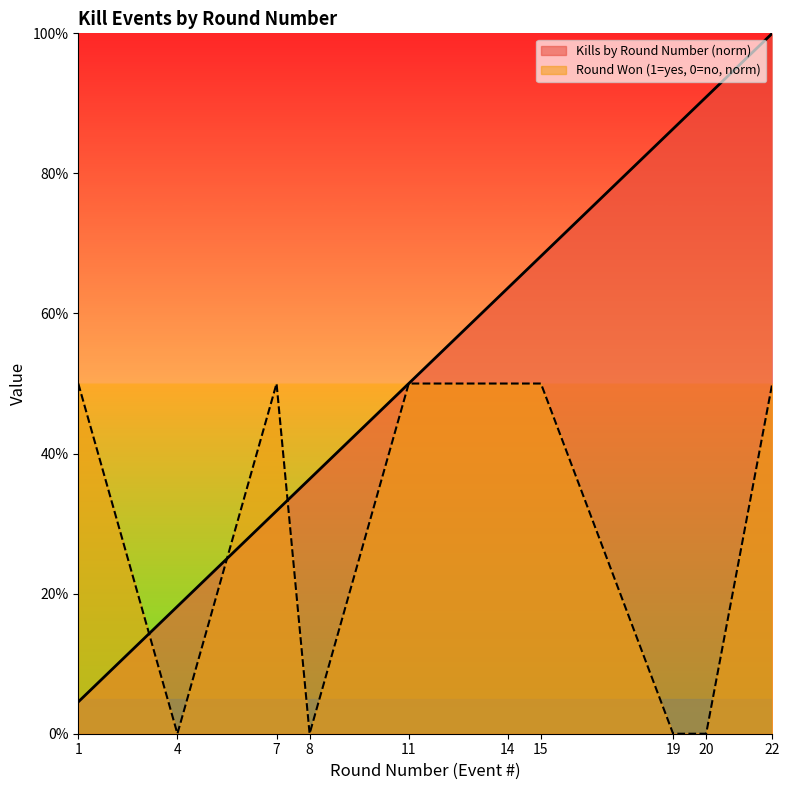

What is the difference between the maximum and second lowest values in the Round Won (1=yes, 0=no) series?

0.5